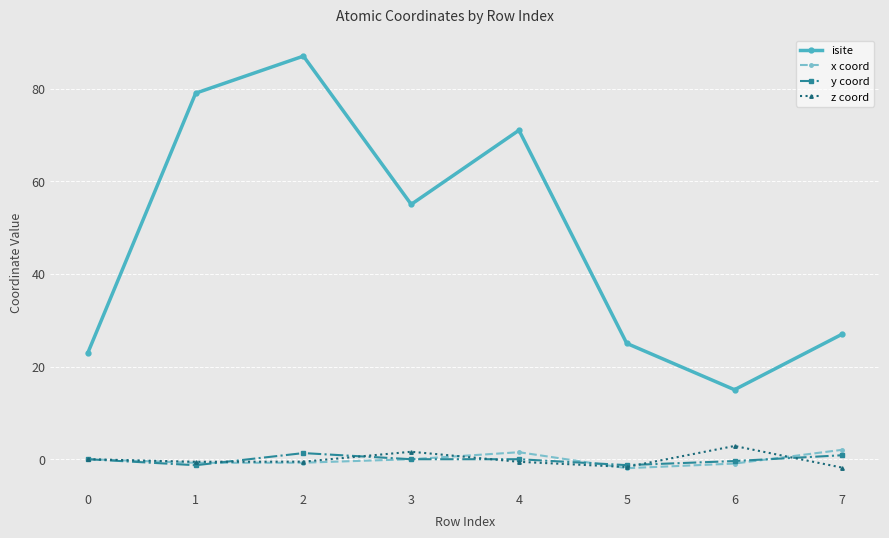

At which category is the sum across all series the highest?

2